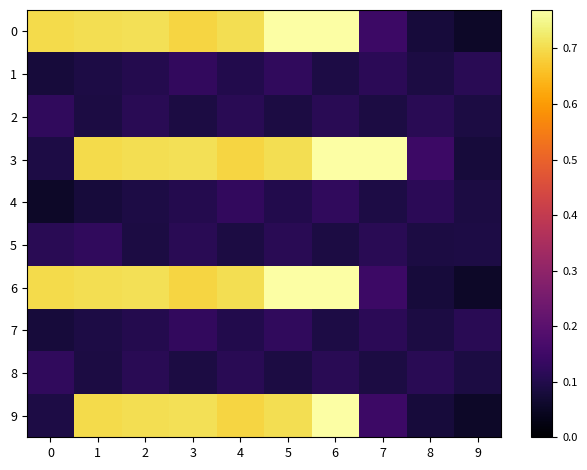

How many distinct data groups are displayed?

10